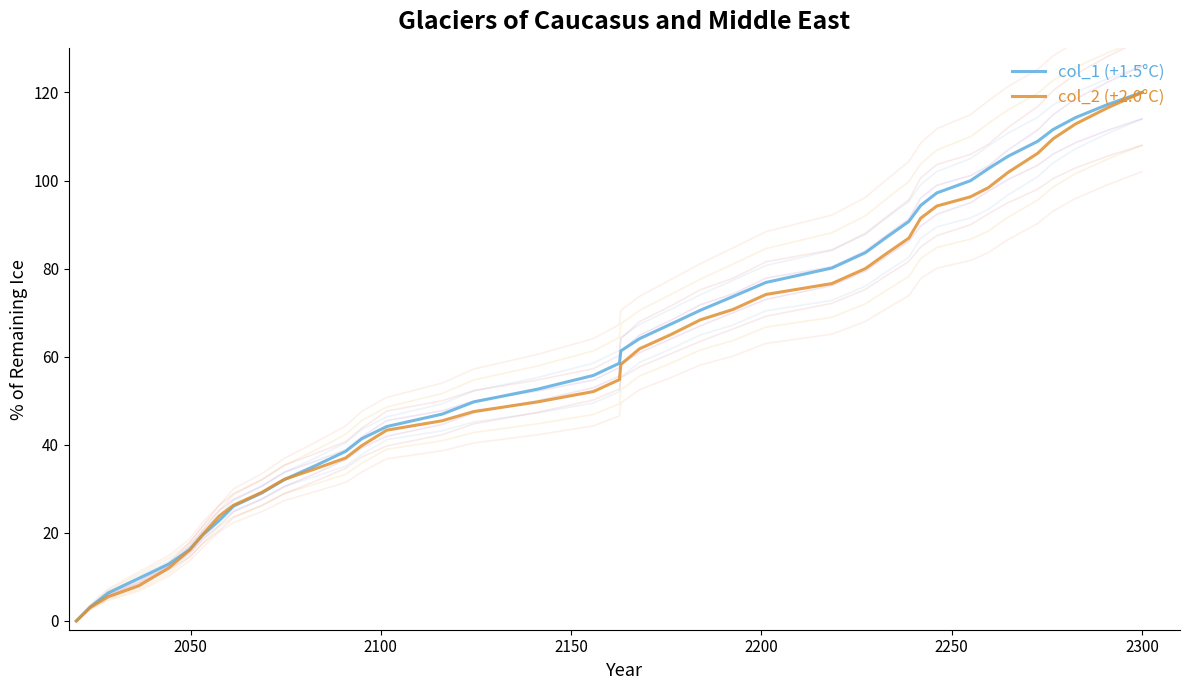

What position from the right is 2050?

39